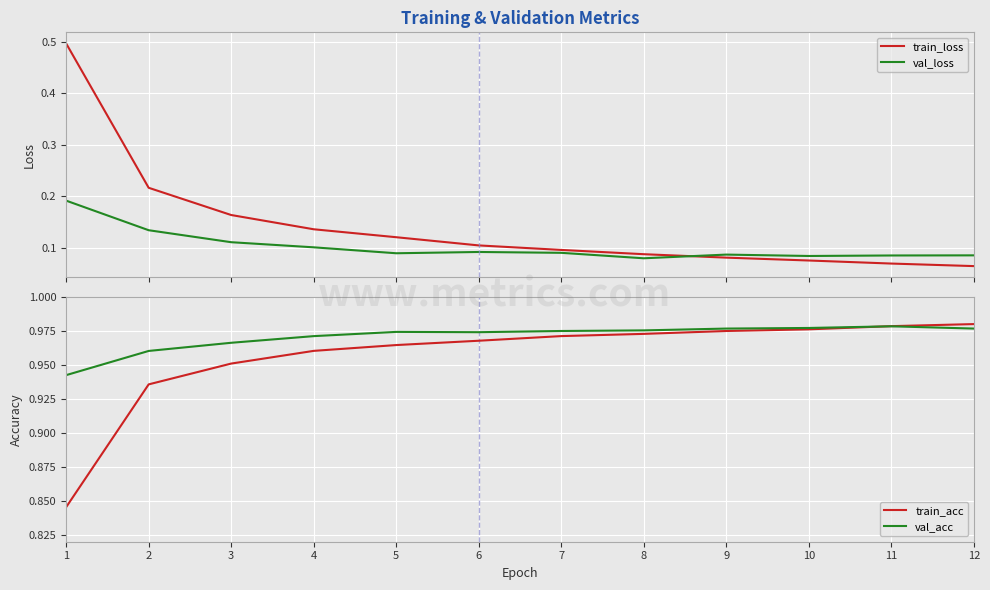

What is the value of the train_acc point at the 1st from the left?

0.8